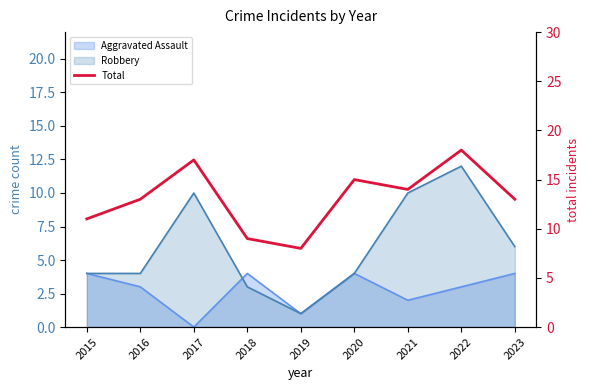

What is the average value?

13